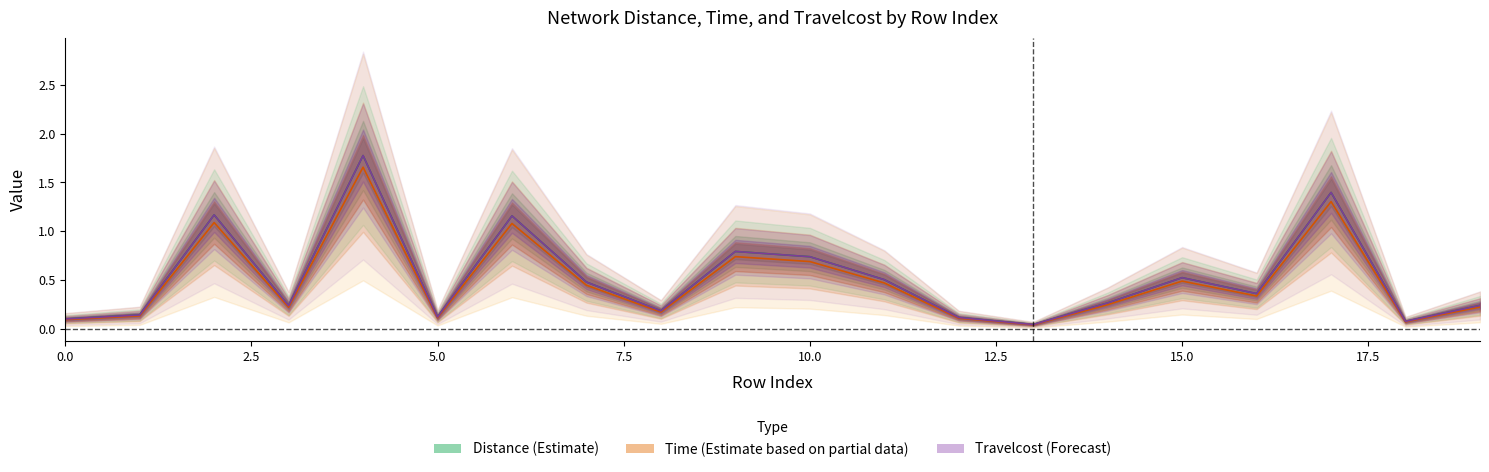

Which category has the highest value across all series?

4